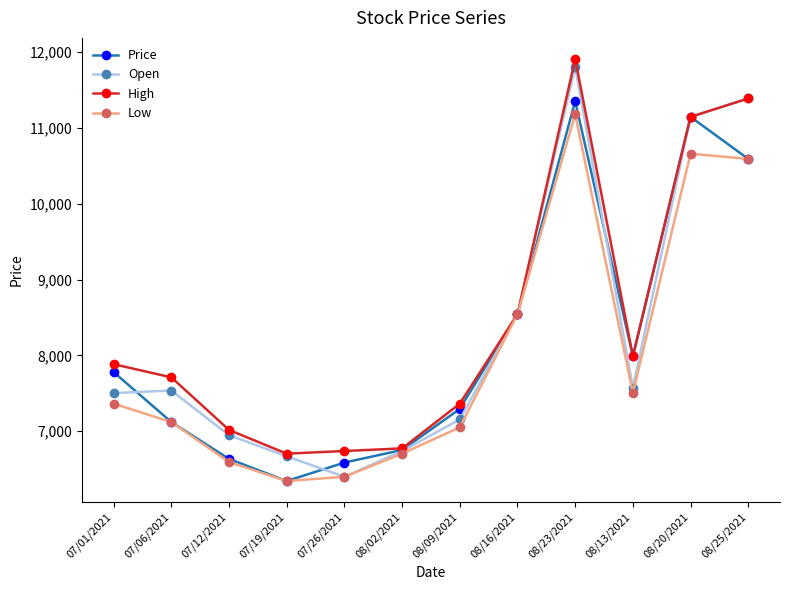

Does the chart have visible grid lines?

No